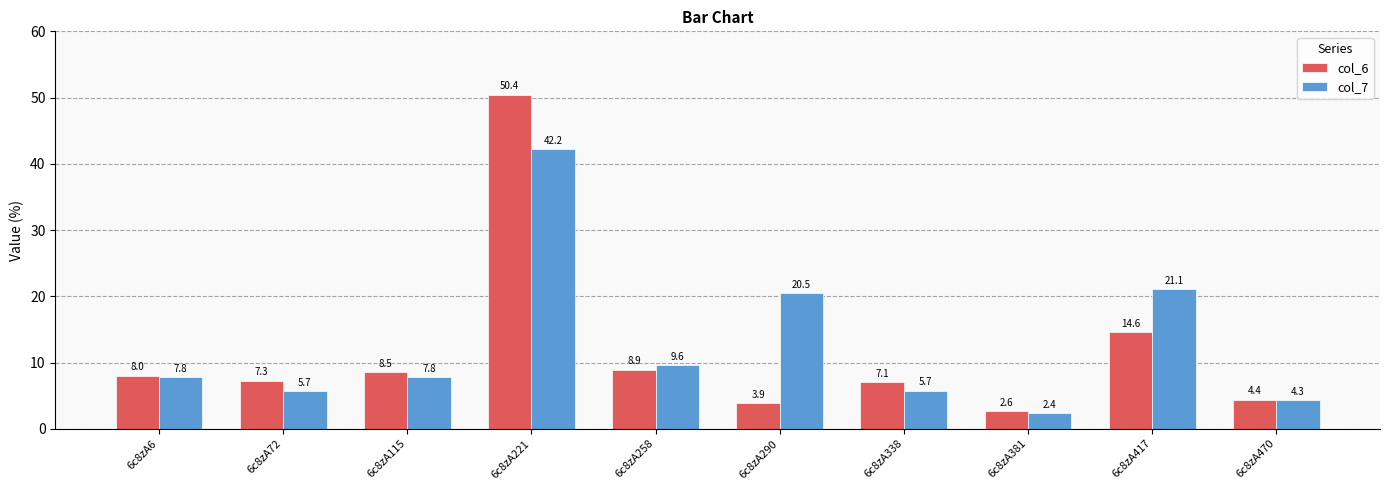

Reading left to right, transcribe all the data shown in this chart.

col_6: 8.0	7.3	8.5	50.4	8.9	3.9	7.1	2.6	14.6	4.4
col_7: 7.8	5.7	7.8	42.2	9.6	20.5	5.7	2.4	21.1	4.3